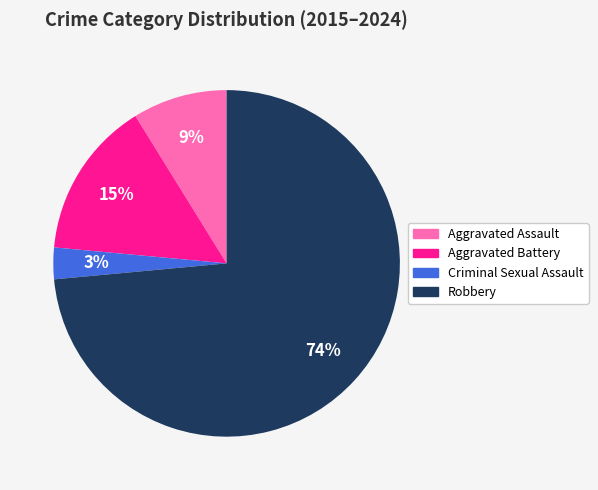

To the nearest percent, what portion does Aggravated Assault represent?

9%